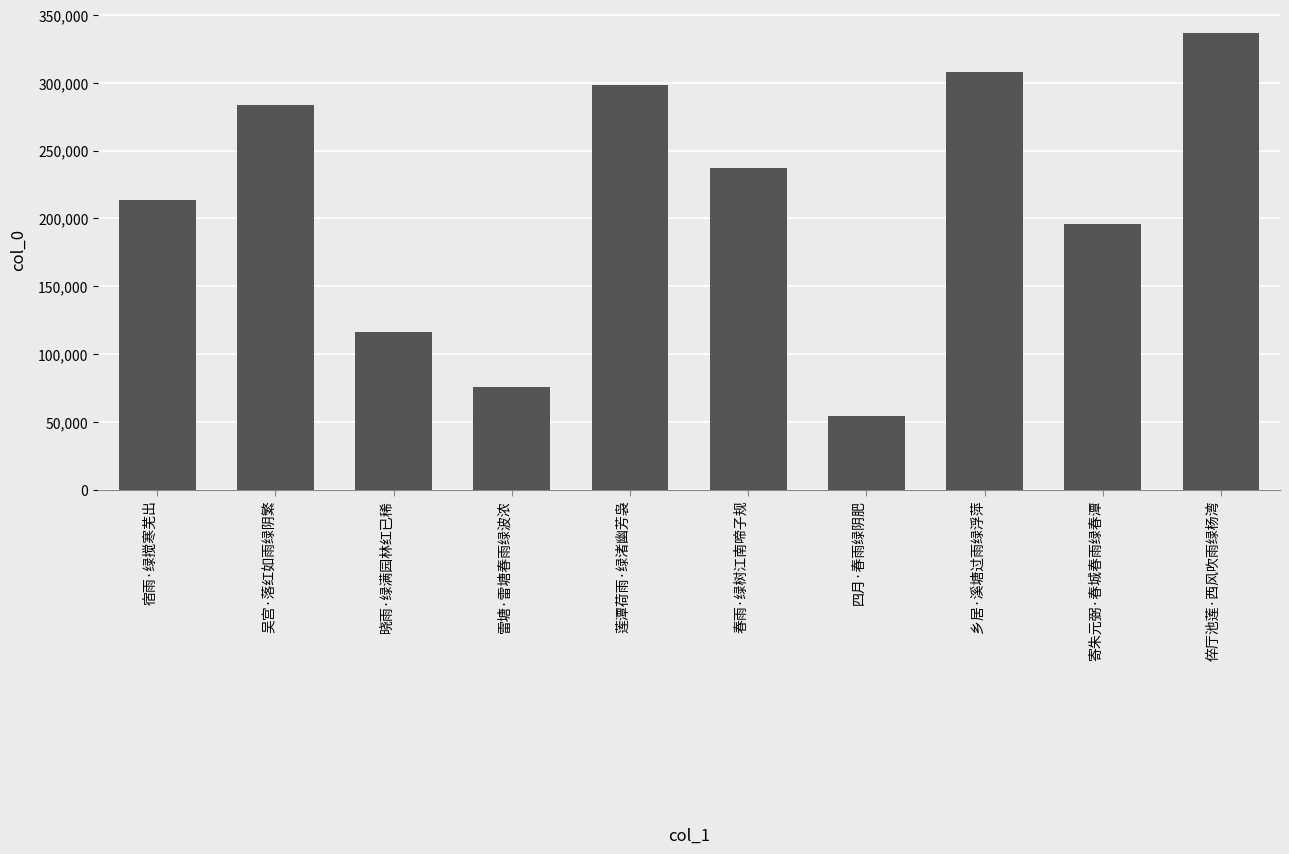

List the labels in order of value, smallest first.

四月·春雨绿阴肥, 雷塘·雷塘春雨绿波浓, 晓雨·绿满园林红已稀, 寄朱元弼·春城春雨绿春潭, 宿雨·绿搅寒芜出, 春雨·绿树江南啼子规, 吴宫·落红如雨绿阴繁, 莲潭荷雨·绿渚幽芳袅, 乡居·溪塘过雨绿浮萍, 倅厅池莲·西风吹雨绿杨湾